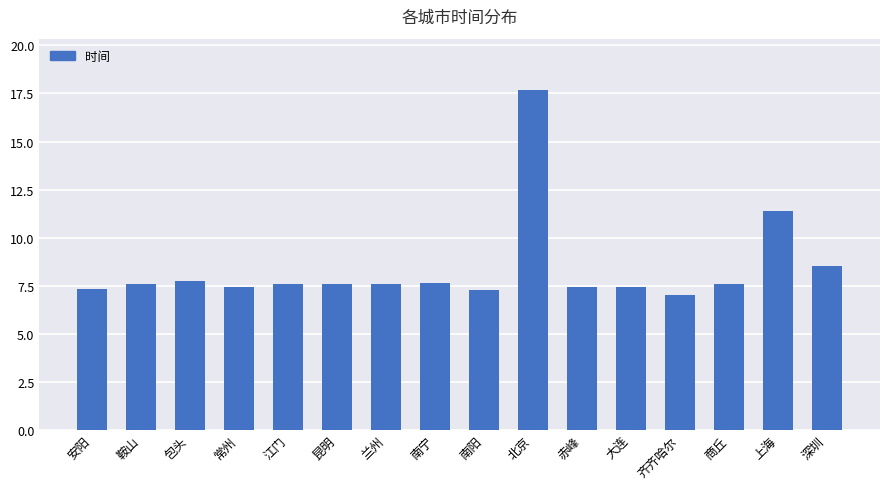

The chart shows a value of 7.6 at 商丘. True or false?

True